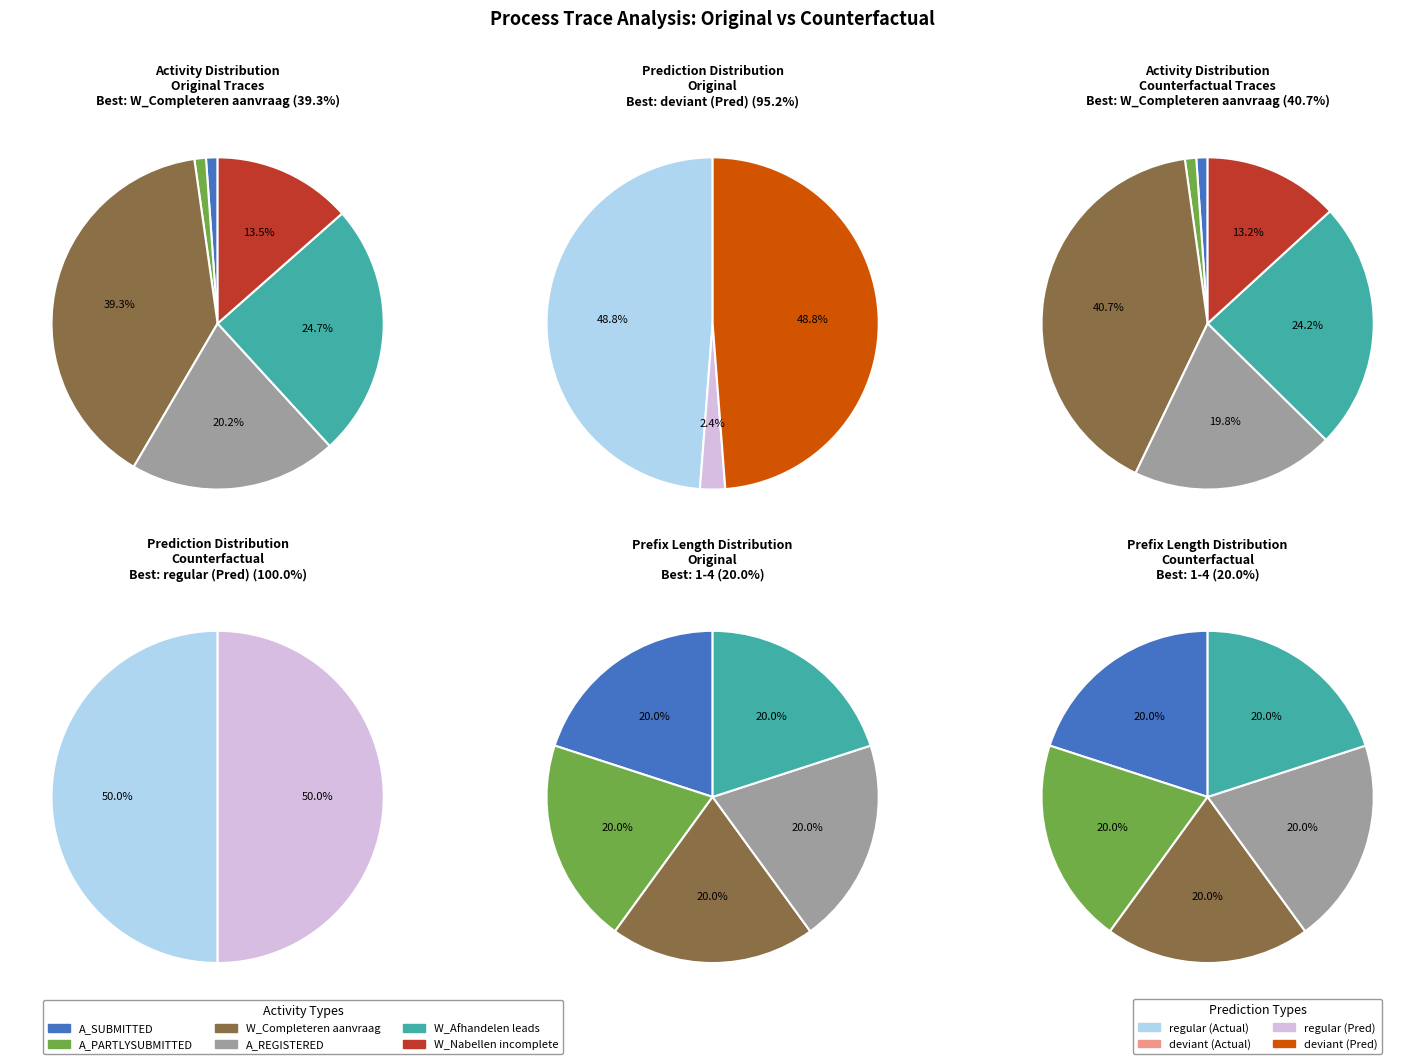

Which series has the largest range (max minus min)?

Counterfactual